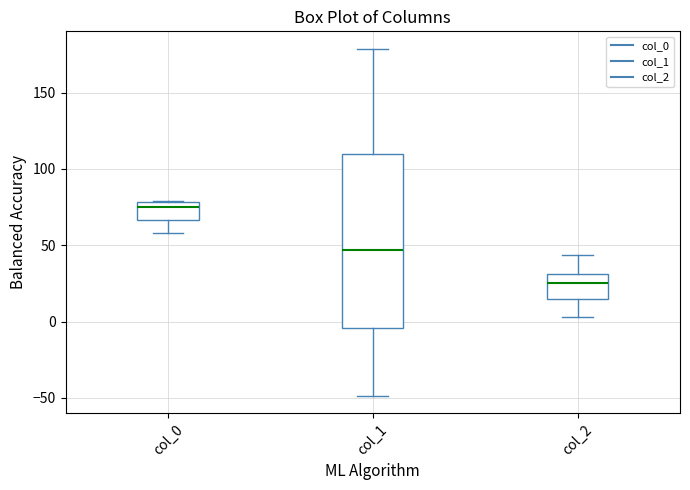

Which box is the tallest, from its lower edge to its upper edge?

col_1